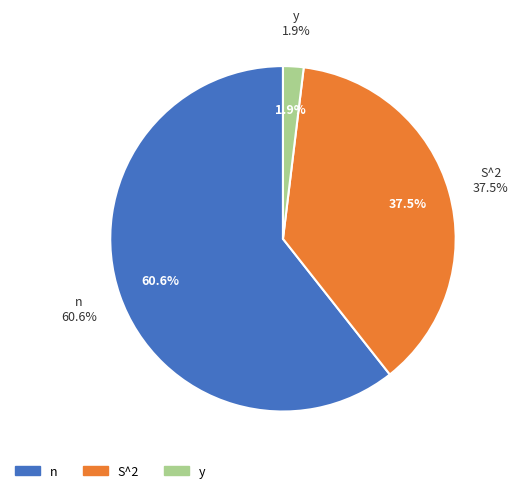

Which slice is the smallest?

y